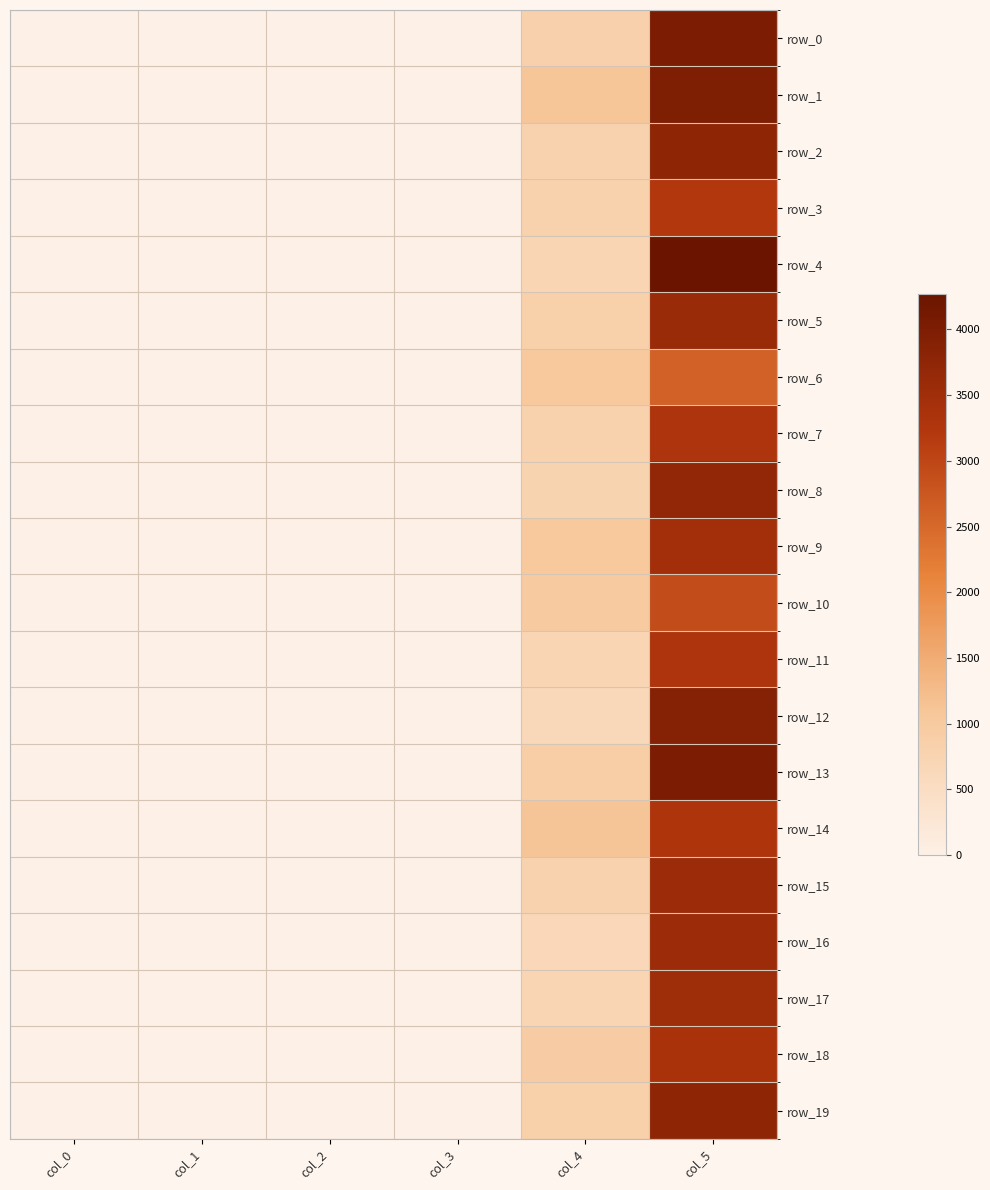

The value of row_19 at col_4 is 852.0. True or false?

True